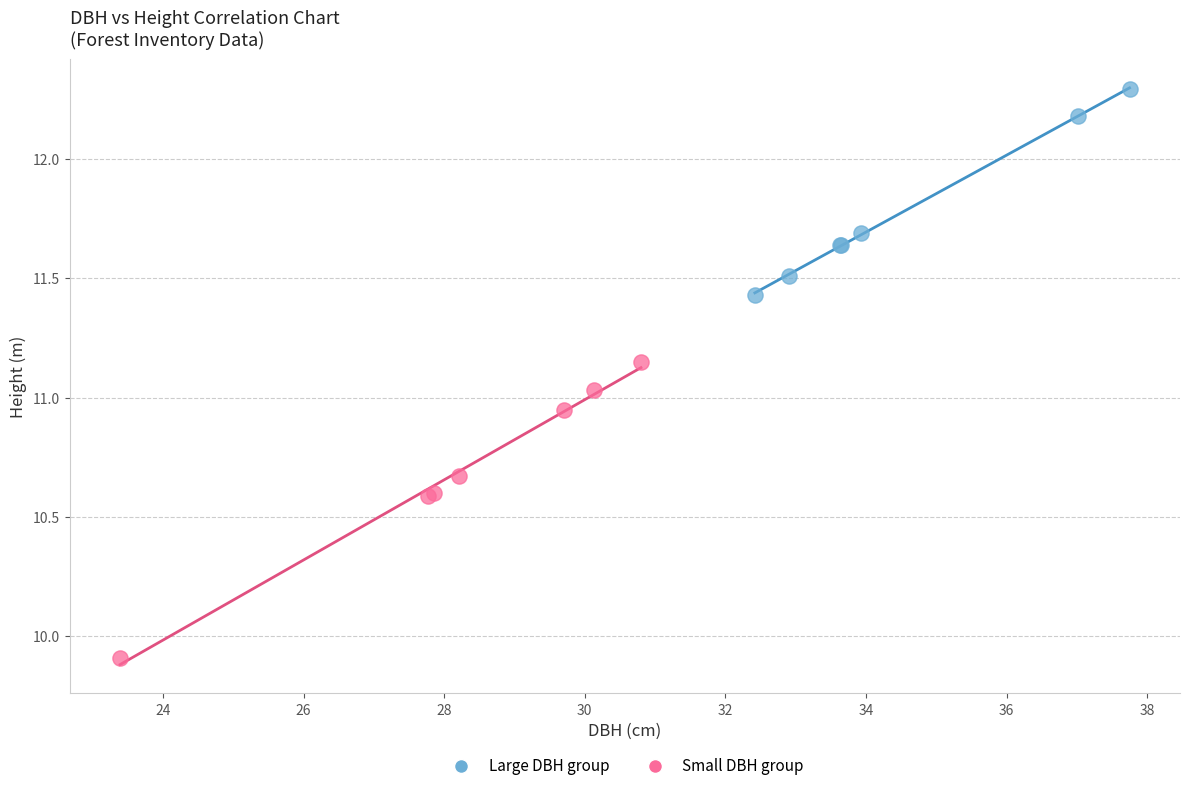

Which series contains the highest Y value?

Large DBH group